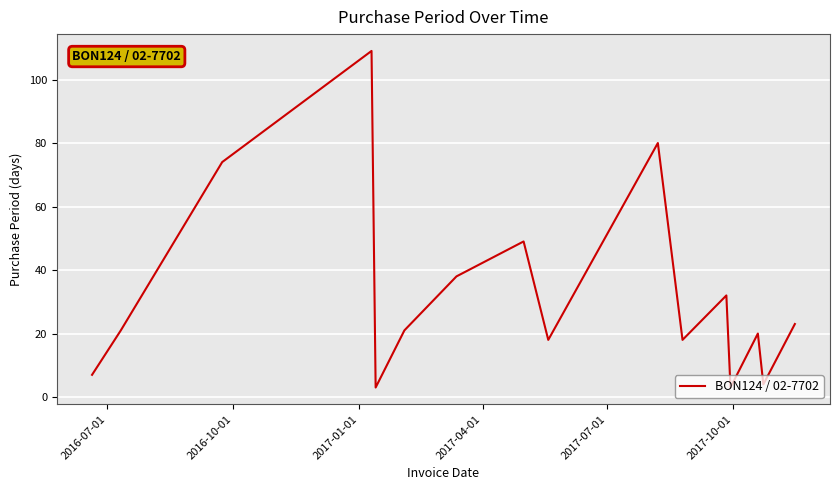

True or false: there are more than 0 points higher than both neighbors.

True